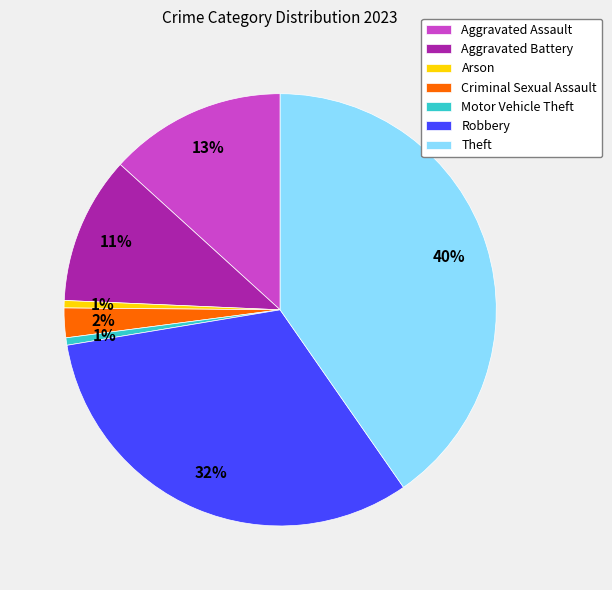

To the nearest percent, what is the average slice percentage?

14%